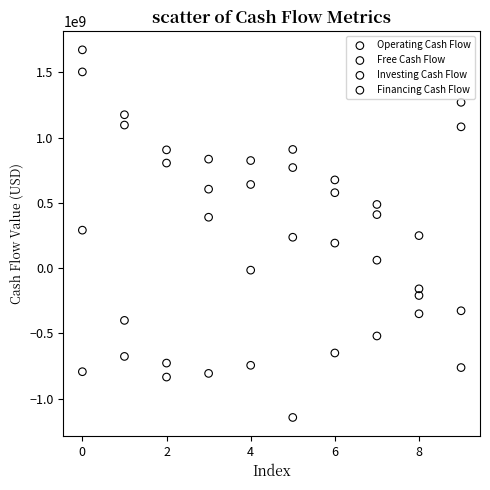

Which series contains the lowest Y value?

Investing Cash Flow